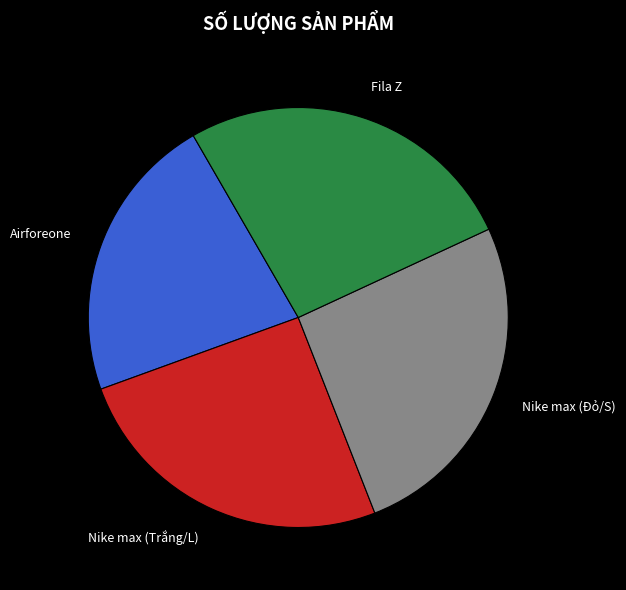

How many slices are in this pie chart?

4